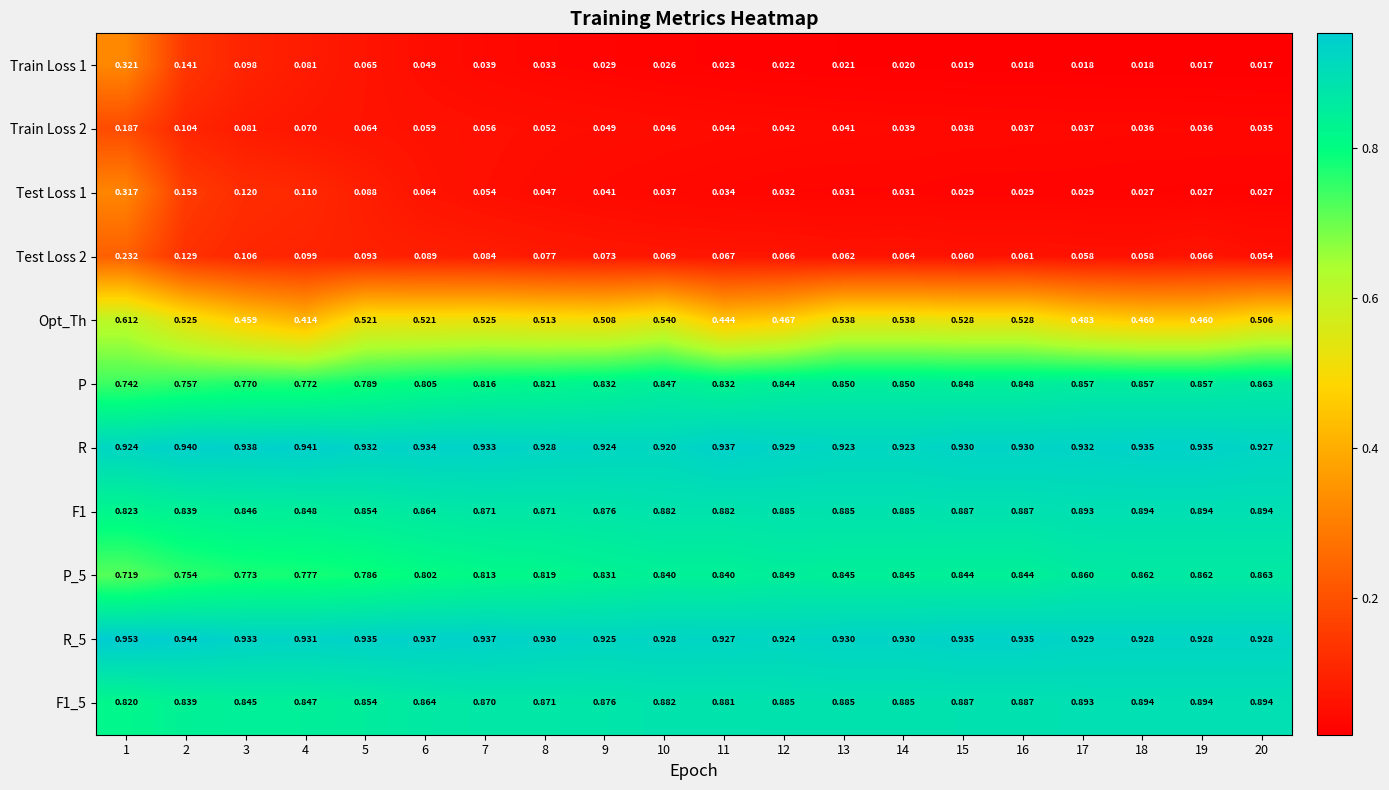

Between 14 and 20, which series saw the biggest shift?

Opt_Th